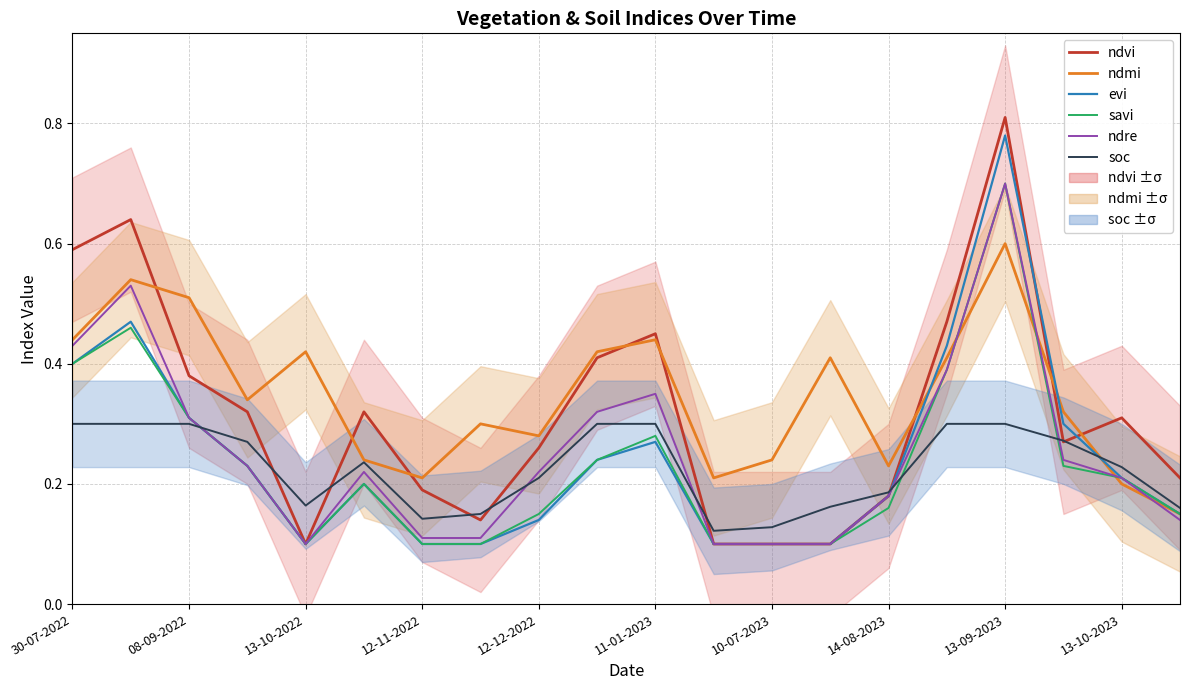

The value of savi at 08-09-2022 is 0.7. True or false?

False